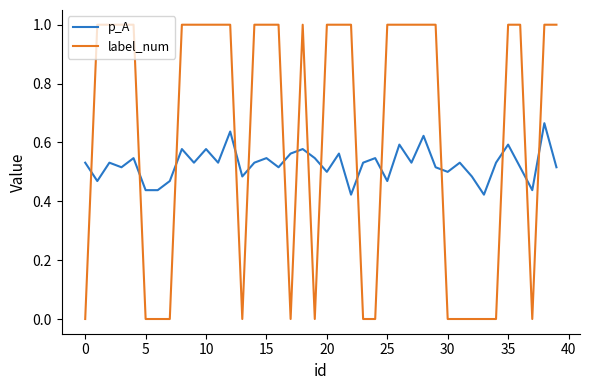

Which series ends up on top after the final intersection of p_A and label_num?

label_num